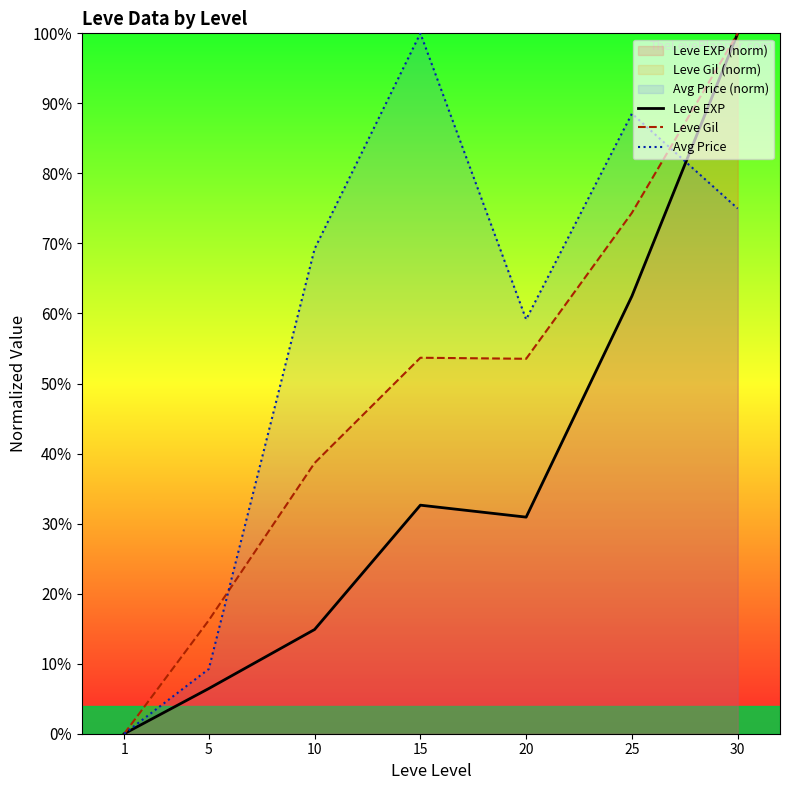

Which series has the largest range (max minus min)?

Leve EXP